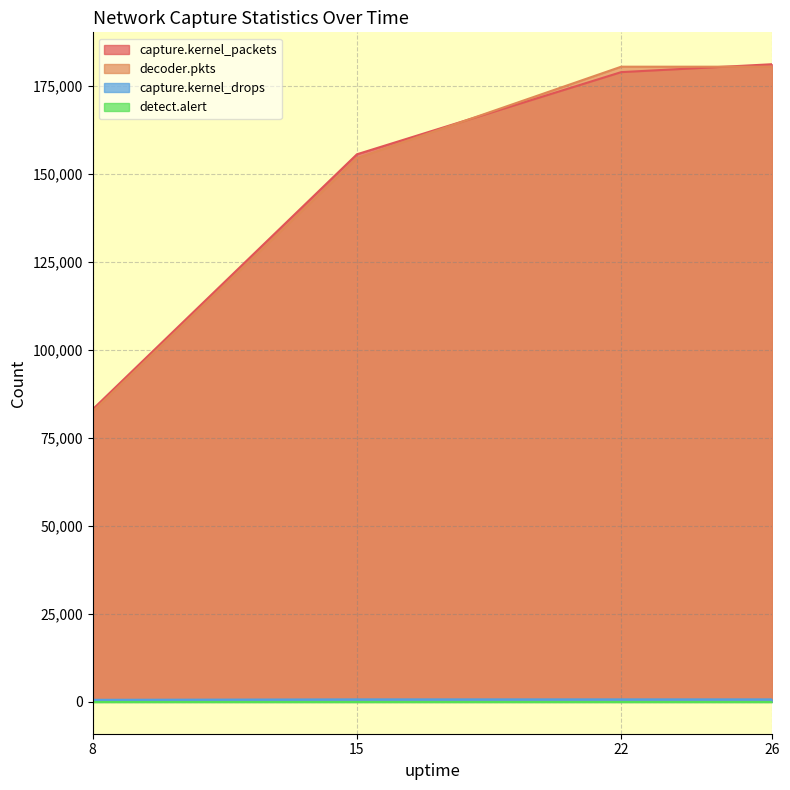

True or false: capture.kernel_packets and capture.kernel_drops cross at least once.

False